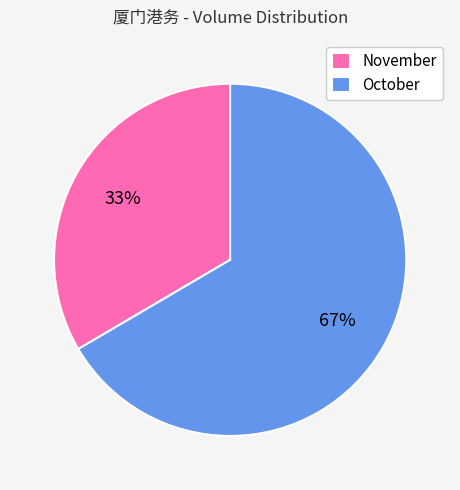

The November slice represents 33% of the pie. True or false?

True